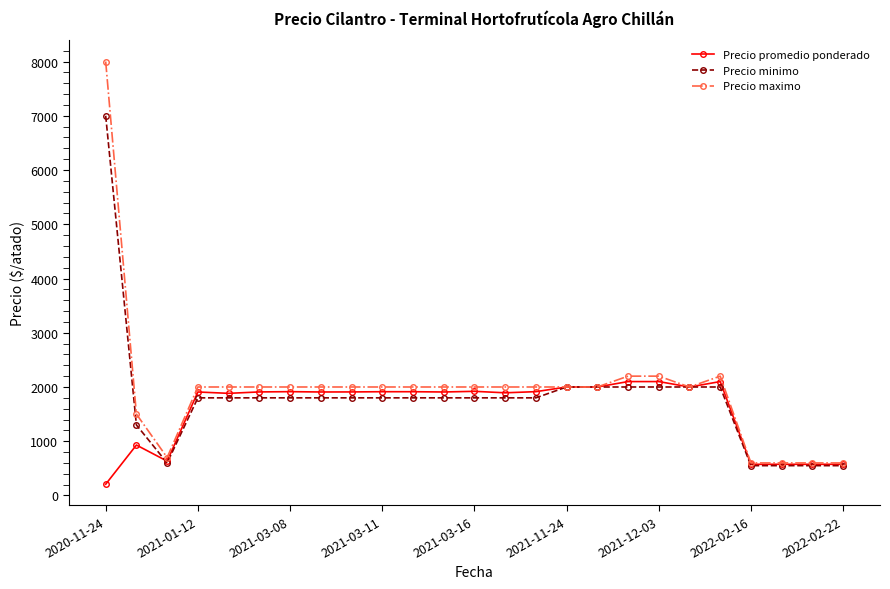

What is the minimum value for Precio maximo?

600